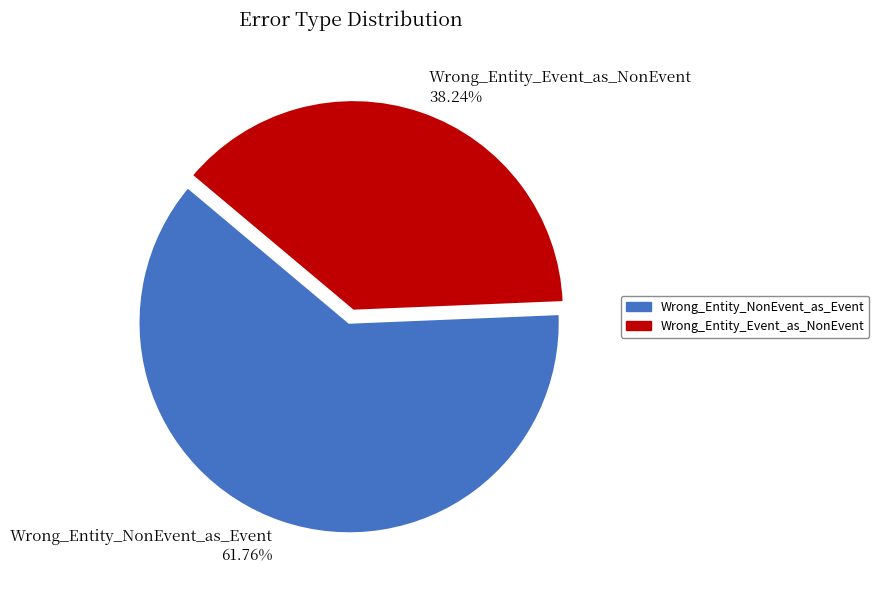

True or false: Wrong_Entity_Event_as_NonEvent accounts for 38% of the total.

True